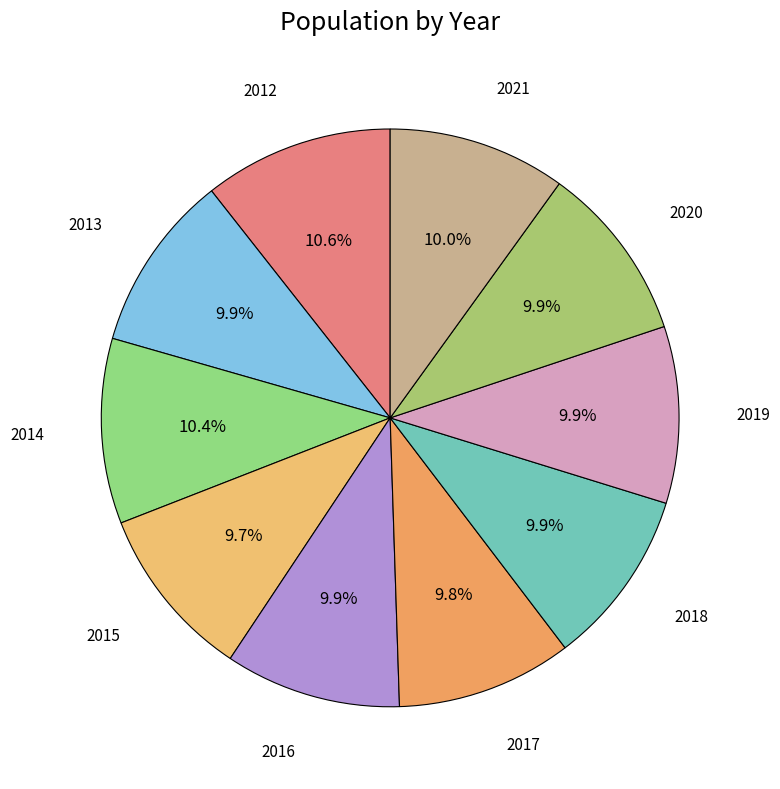

Count the number of slices in the pie.

10